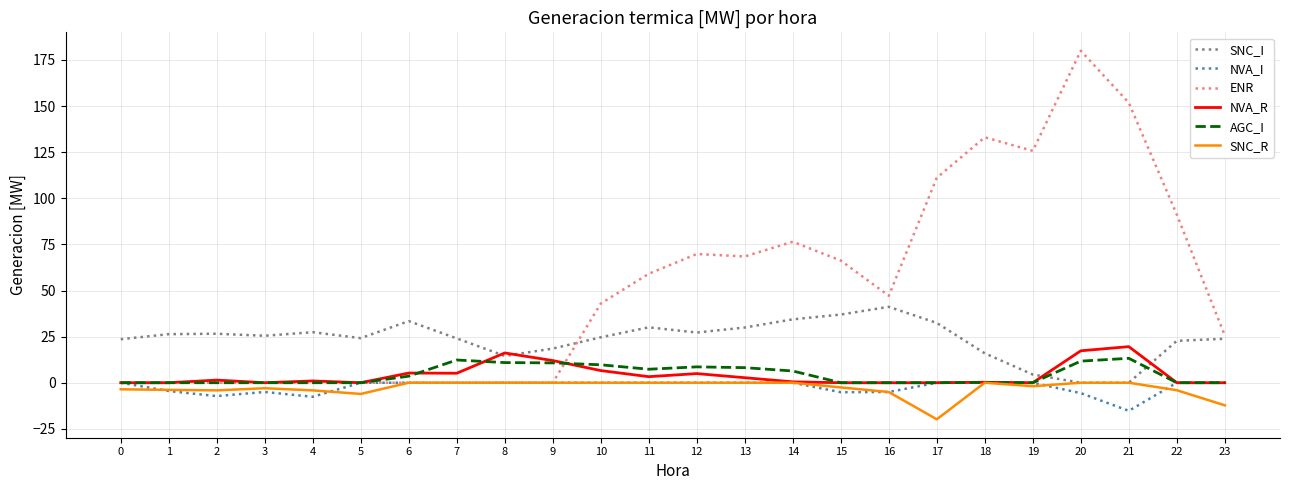

What is the minimum value shown in the chart?

-19.8